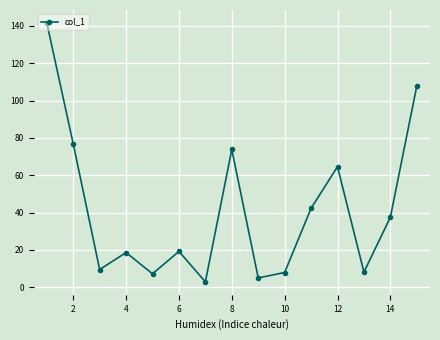

What is the maximum value shown in the chart?

141.6